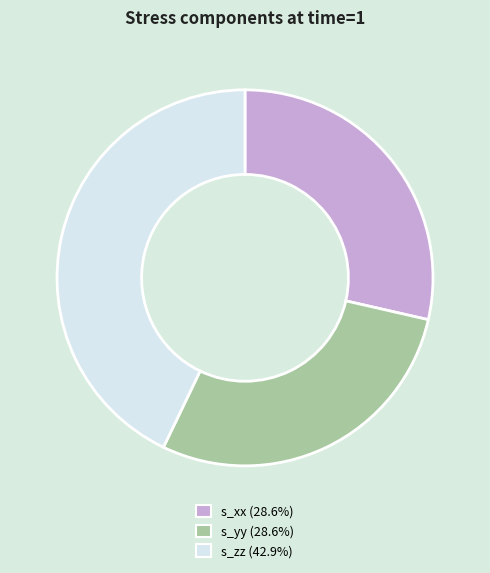

How many slices are in this pie chart?

3